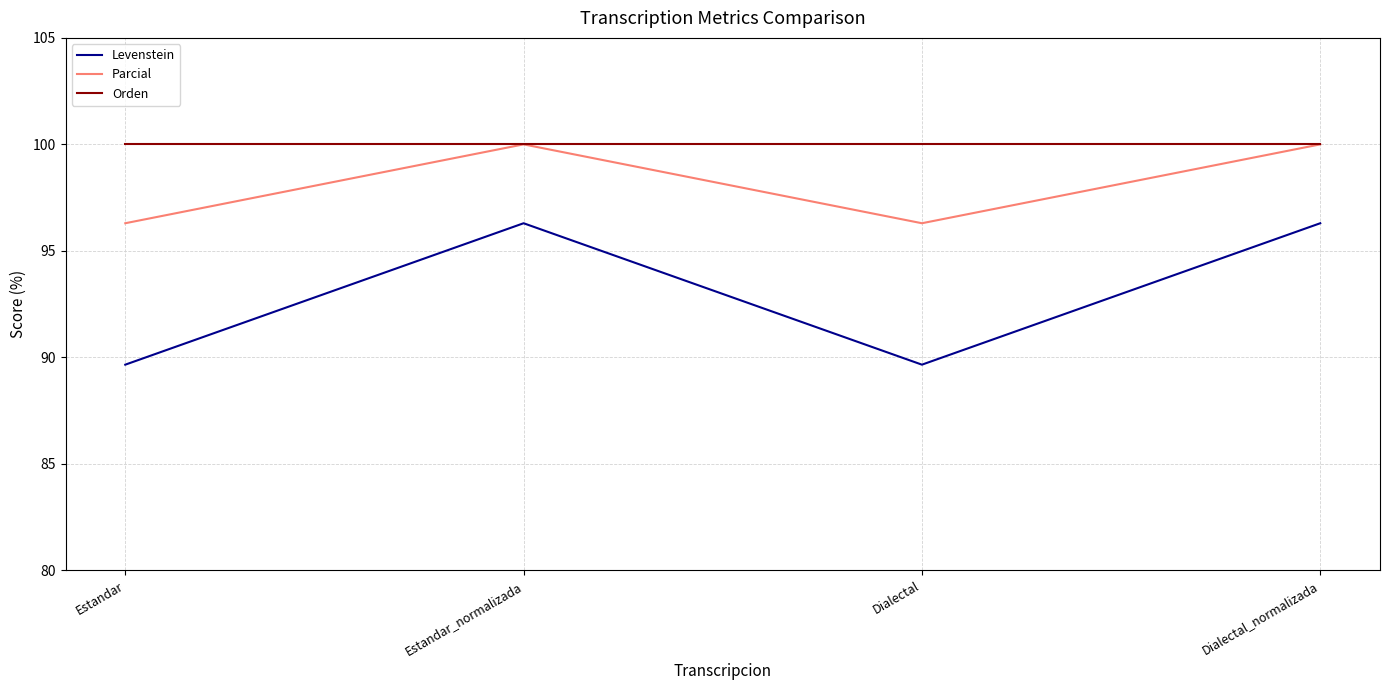

True or false: Parcial has a value of 96.3 at Estandar.

True